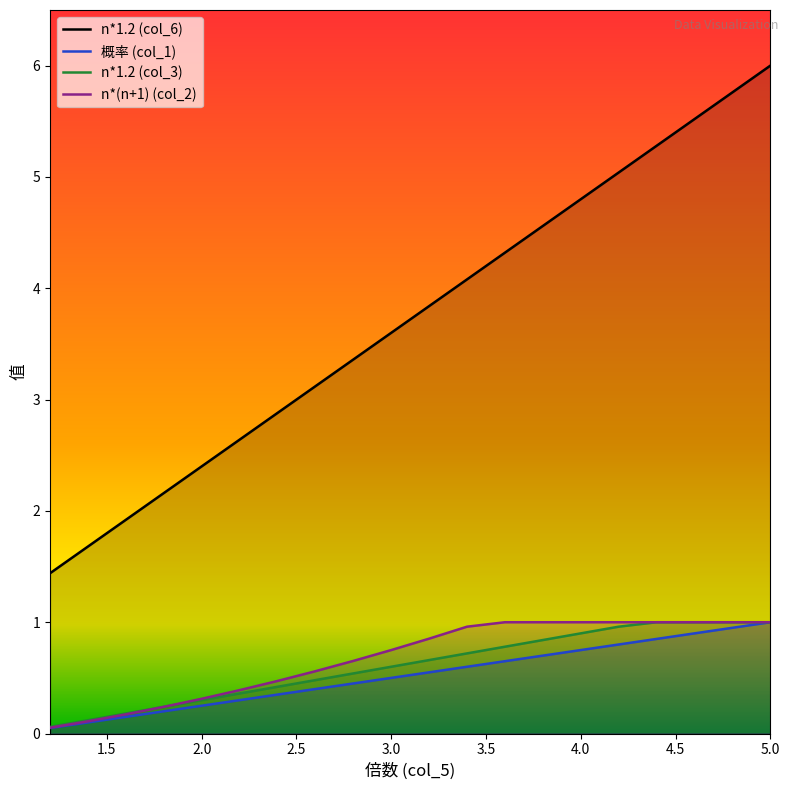

List the labels in order of n*1.2 (col_3) value, largest first.

4.4, 4.6, 4.8, 5.0, 4.2, 4.0, 3.8, 3.6, 3.4, 3.2, 3.0, 2.8, 2.6, 2.4, 2.2, 2.0, 1.8, 1.6, 1.4, 1.2